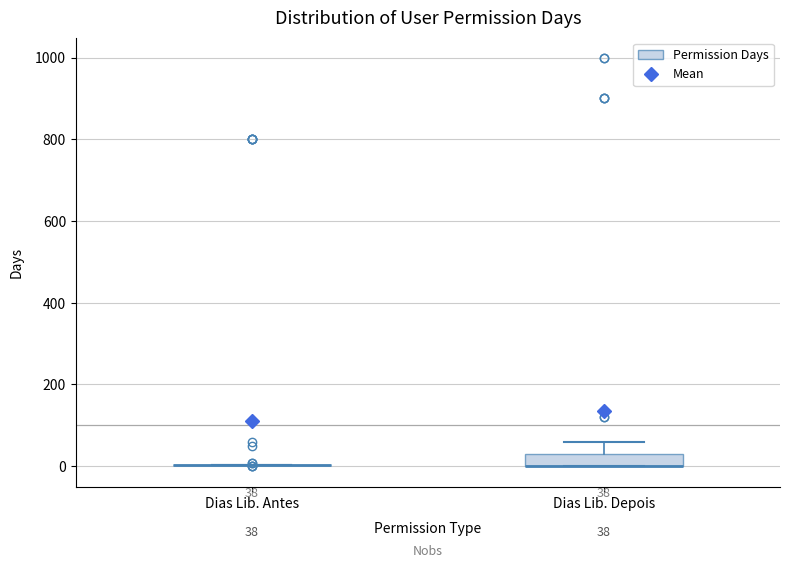

Which box is the tallest, from its lower edge to its upper edge?

Dias Lib. Depois